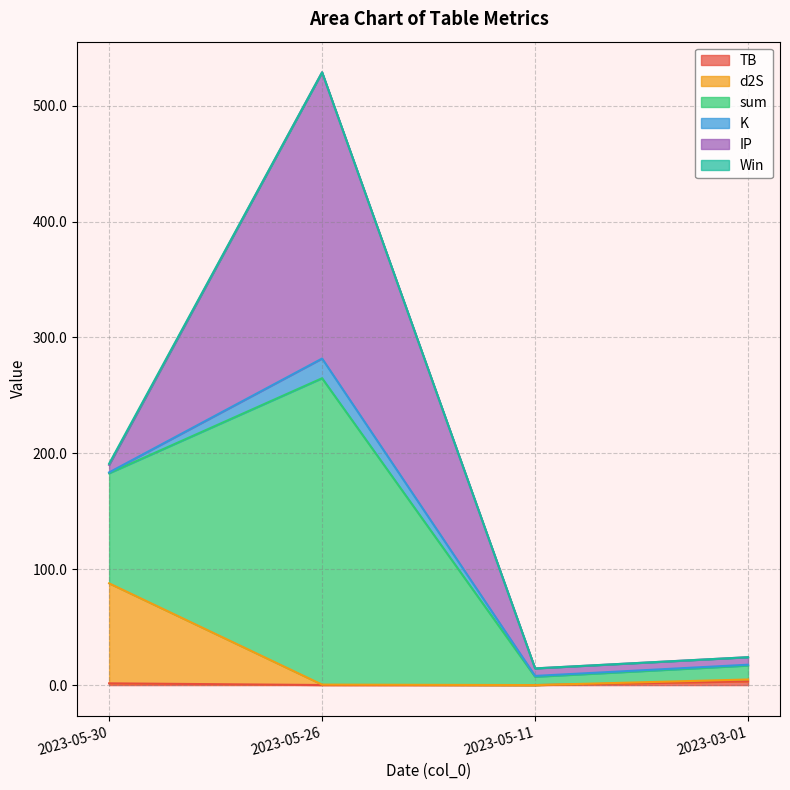

The TB series shows 4.3 at 2023-03-01. True or false?

False